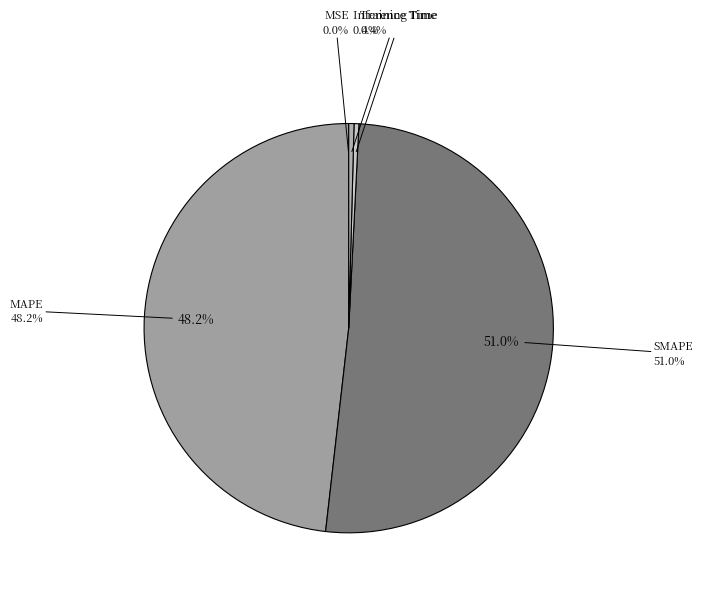

The Training Time slice represents 1% of the pie. True or false?

False